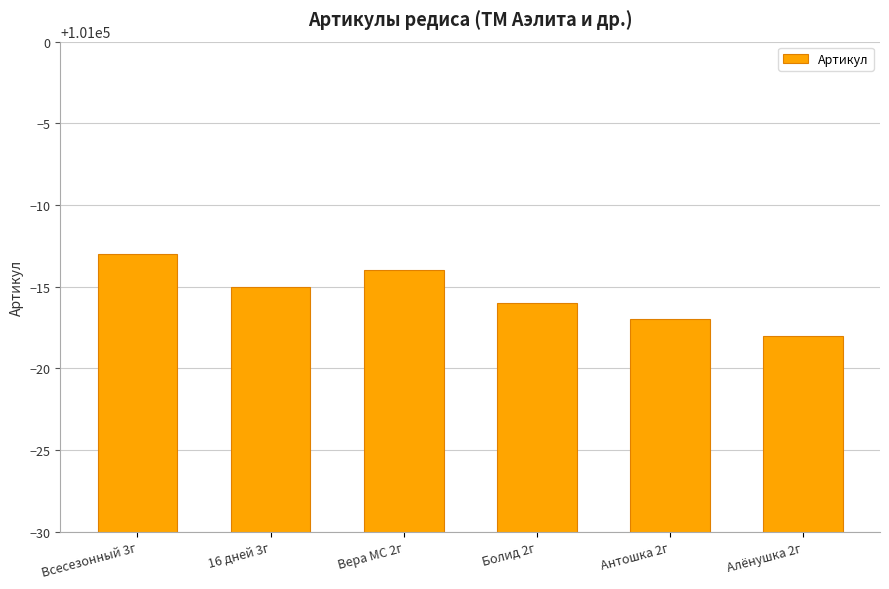

Reading left to right, what are all the values shown in this chart?

100987	100985	100986	100984	100983	100982